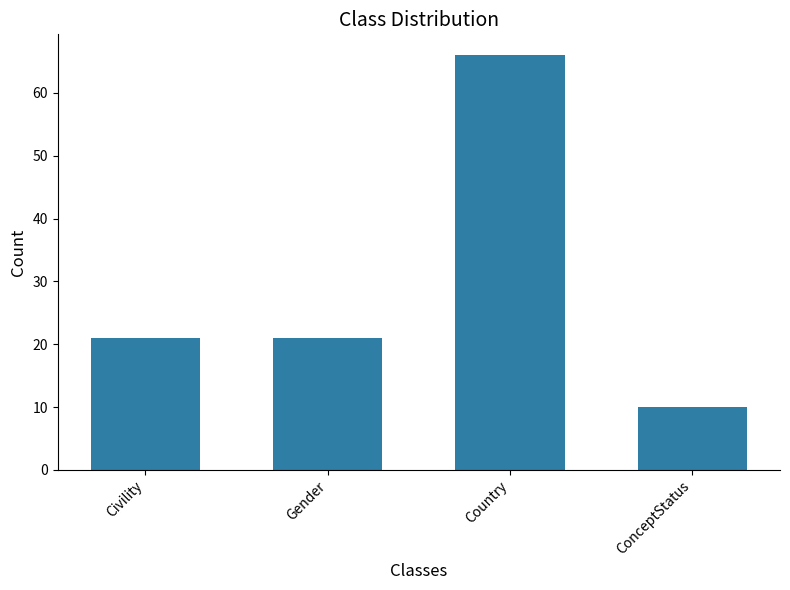

The value at ConceptStatus is 10. True or false?

True